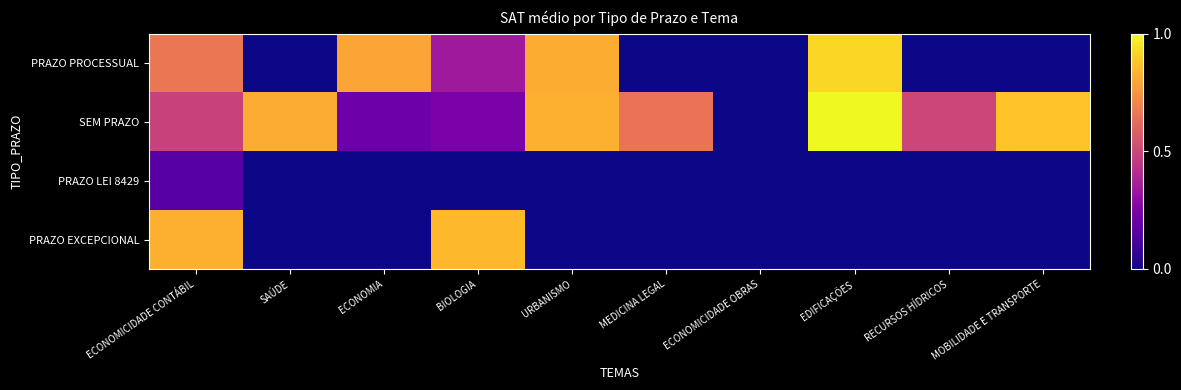

At which category does the chart reach its minimum across all series?

SAÚDE